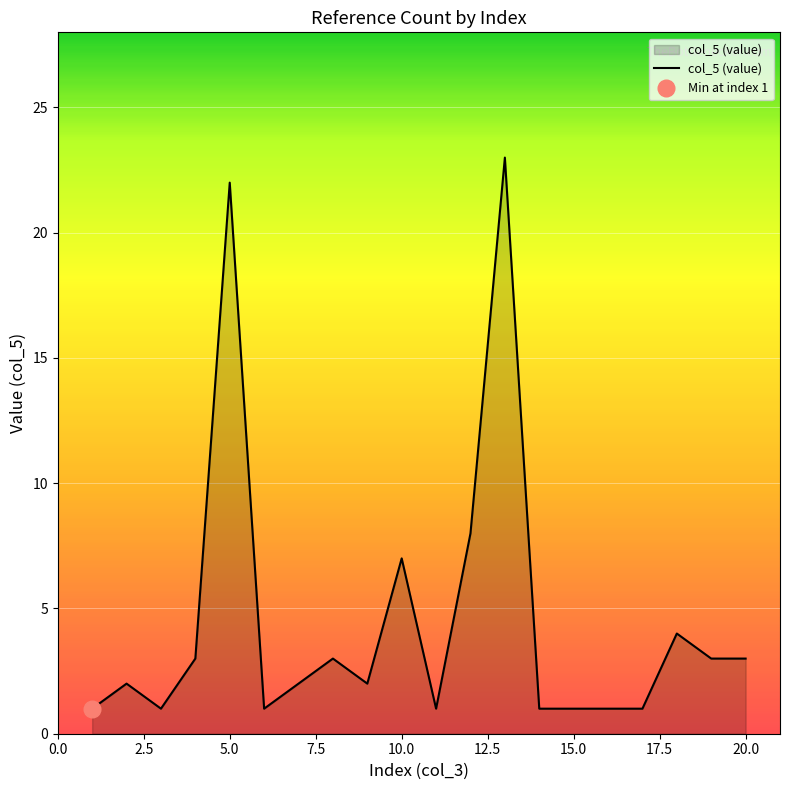

What is the maximum value for col_5 (value)?

23